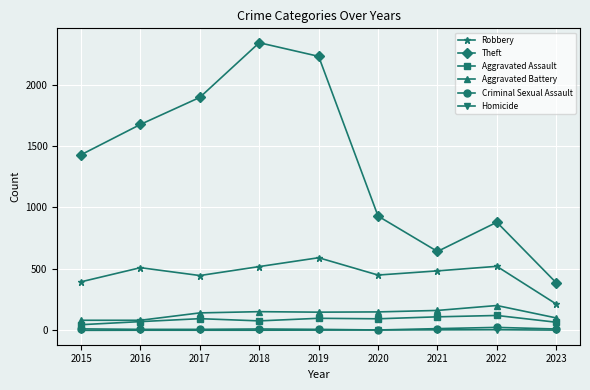

What is the value of the Aggravated Battery point at the 4th from the left?

152